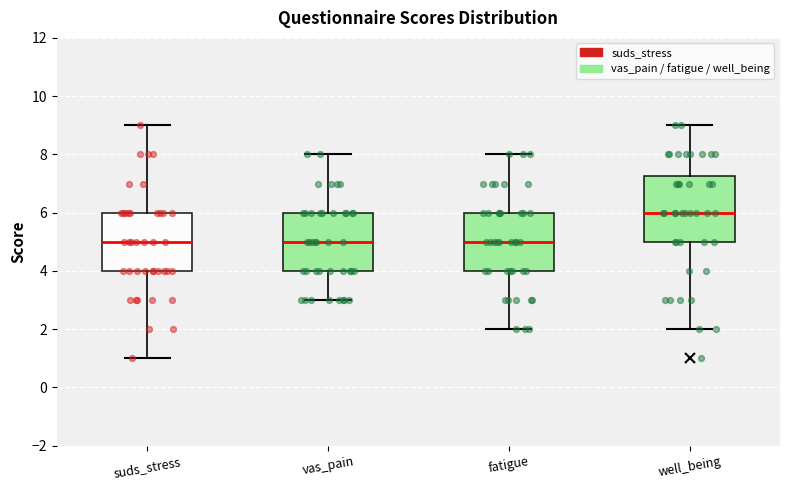

Reading left to right, read every box against the y-axis: the position of its median line, the range the box covers, and the ends of its whiskers. The values are not printed on the chart, so give them approximately, as read against the axis.

suds_stress: median 5.0, box 4.0 to 6.0, whiskers 1.0 to 9.0
vas_pain: median 5.0, box 4.0 to 6.0, whiskers 3.0 to 8.0
fatigue: median 5.0, box 4.0 to 6.0, whiskers 2.0 to 8.0
well_being: median 6.0, box 5.0 to 7.2, whiskers 2.0 to 9.0